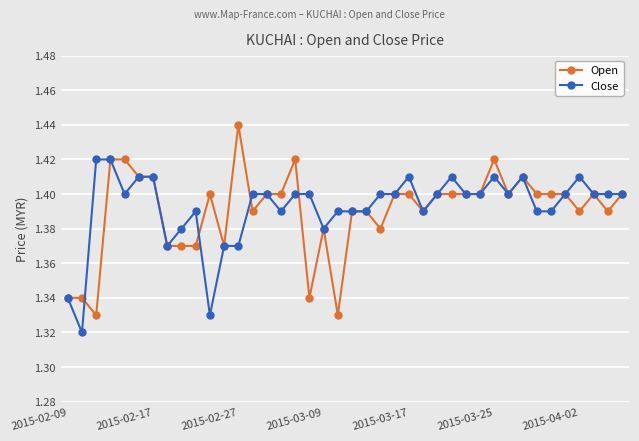

List the series in order of their peak value, highest first.

Open, Close